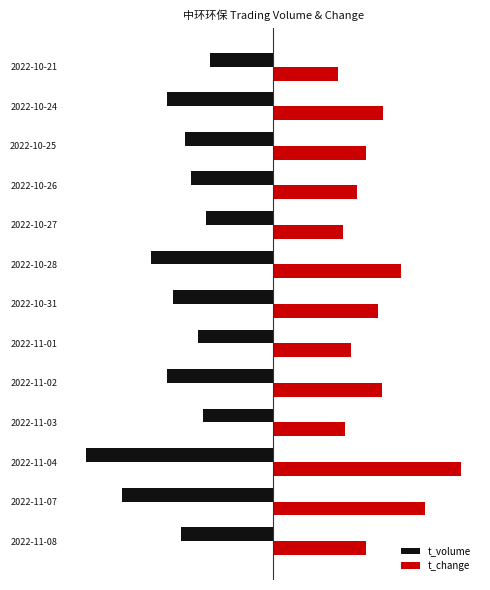

Which series has the widest spread of values?

t_volume